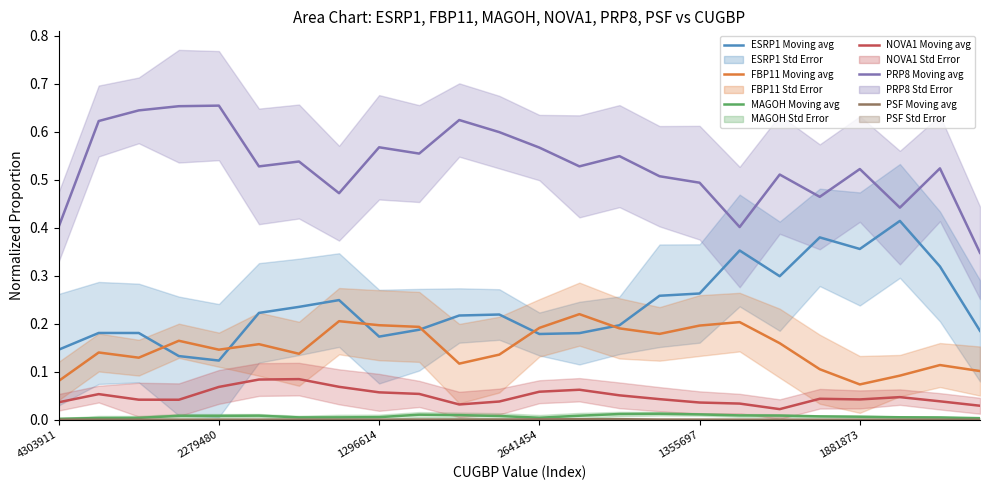

What is the difference between the second highest and minimum values in the ESRP1 Moving avg series?

0.3